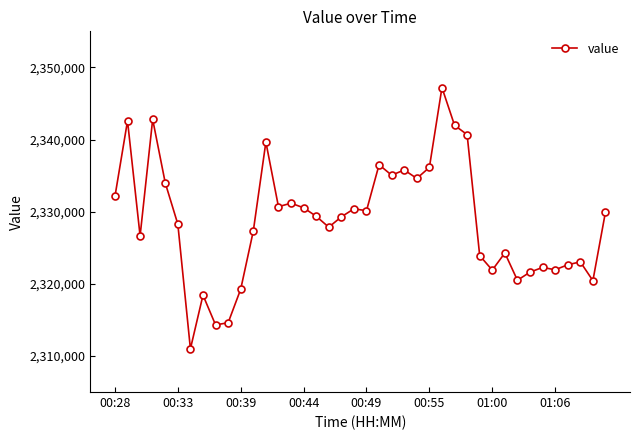

What is the difference between the maximum and minimum values?

36219